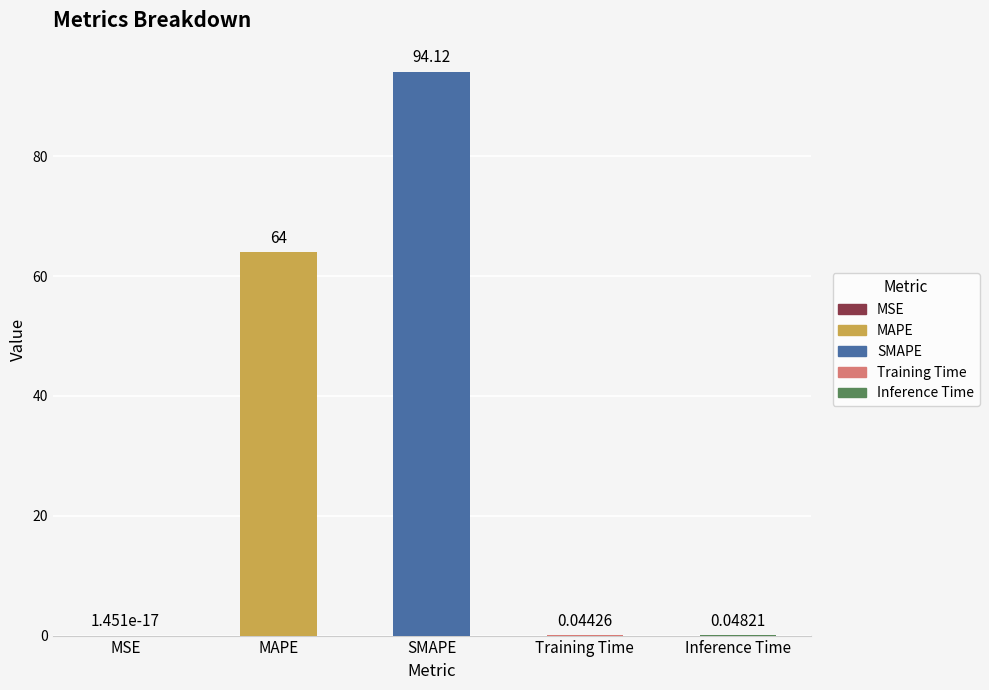

What is the sum of the values at MAPE and Inference Time?

64.0